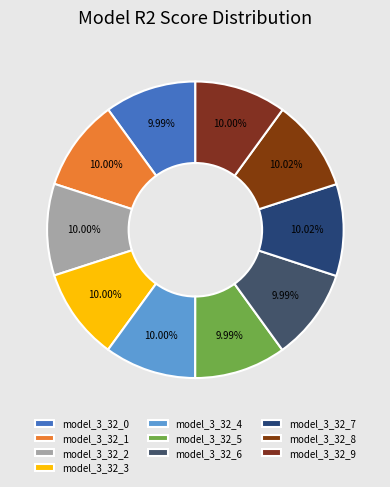

Which slice is the largest?

model_3_32_8